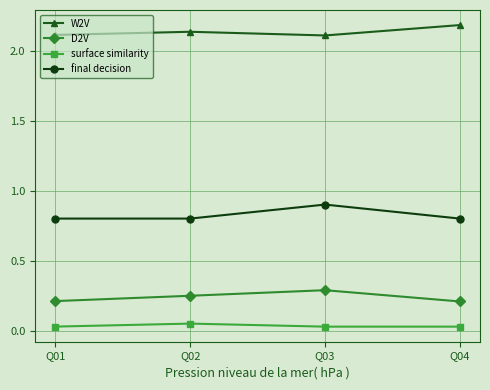

List the series in order of their peak value, highest first.

W2V, final decision, D2V, surface similarity